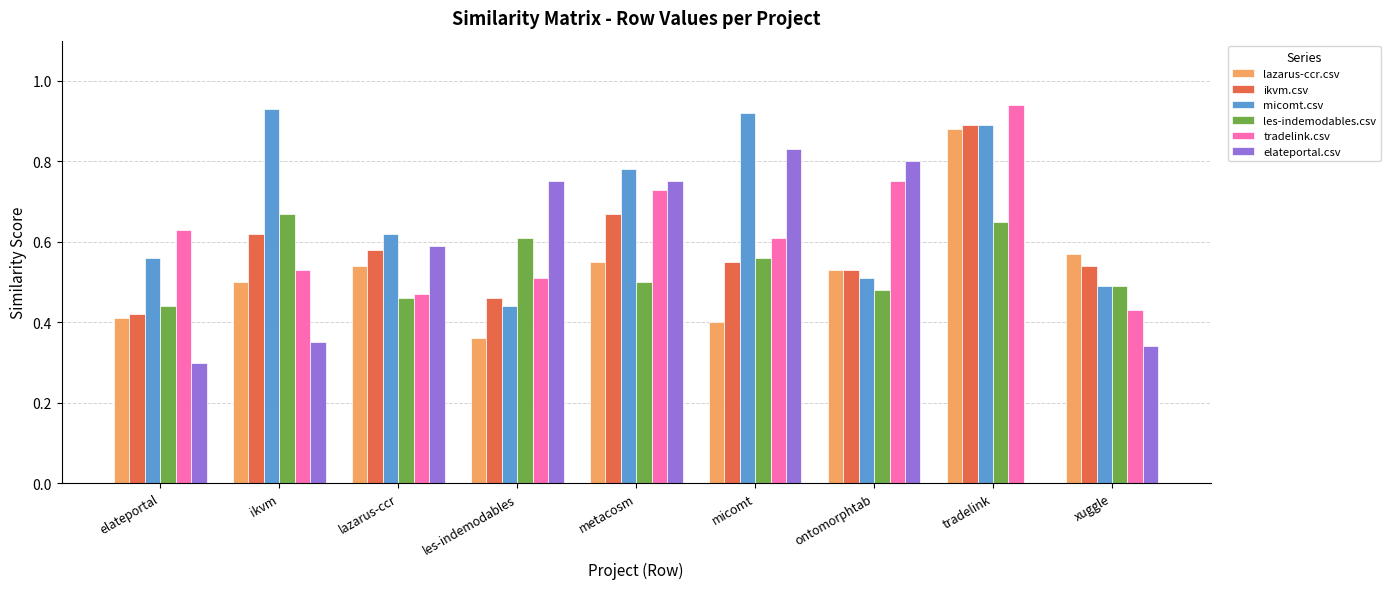

Which series changed the most between elateportal and metacosm?

elateportal.csv